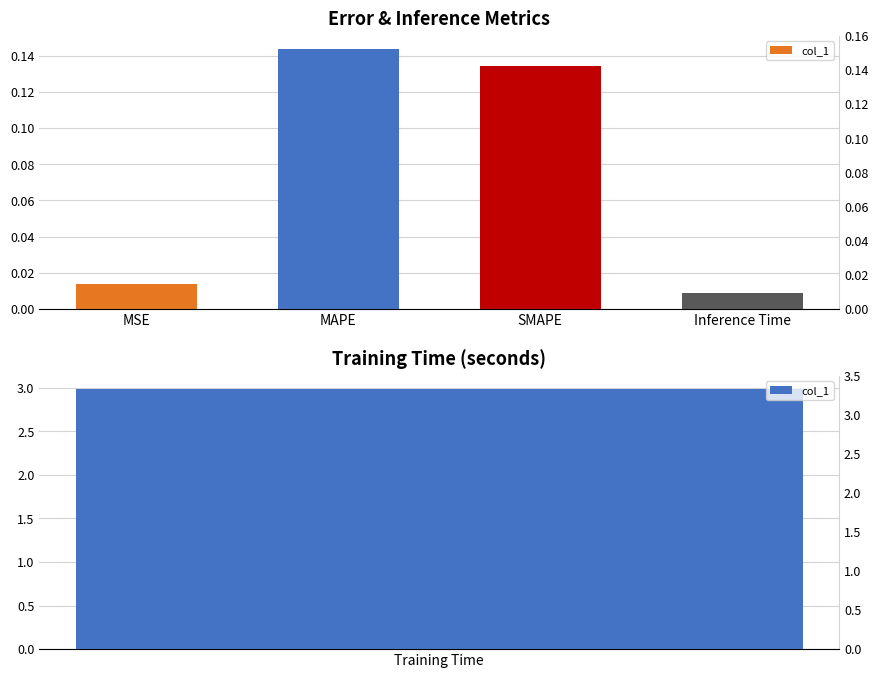

What is the change in value from SMAPE to Inference Time?

-0.1